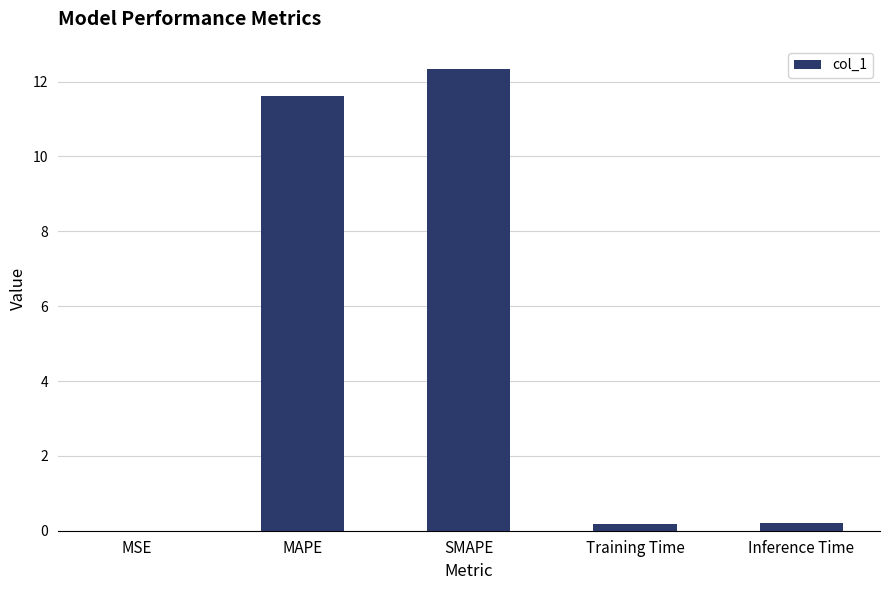

What is the change in value from MAPE to Training Time?

-11.4